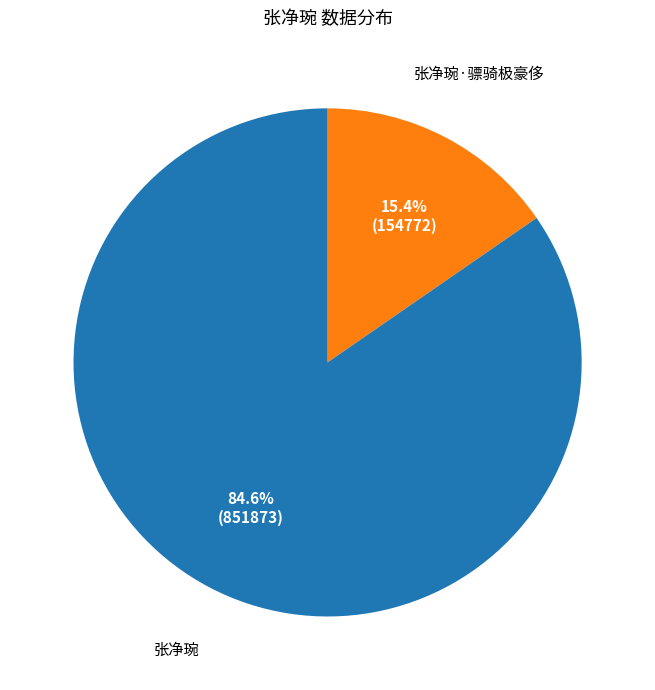

Is there any slice that represents more than half of the pie?

Yes